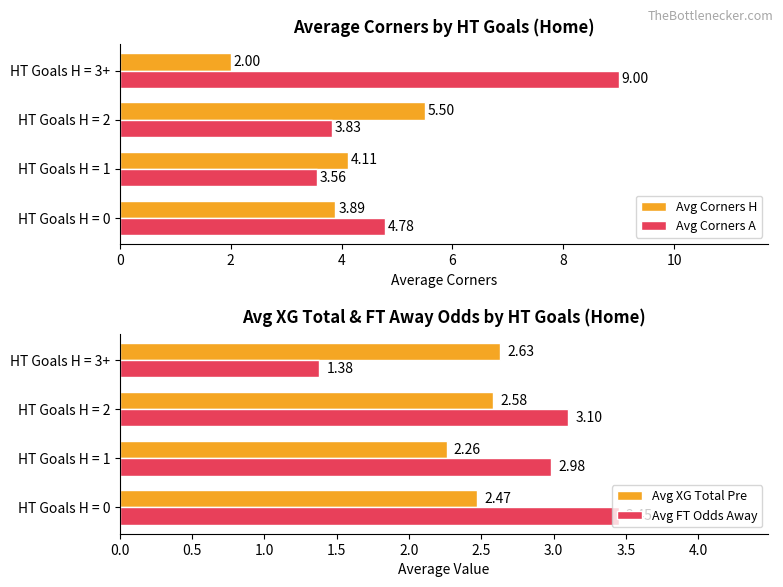

Count the number of data series in this chart.

4